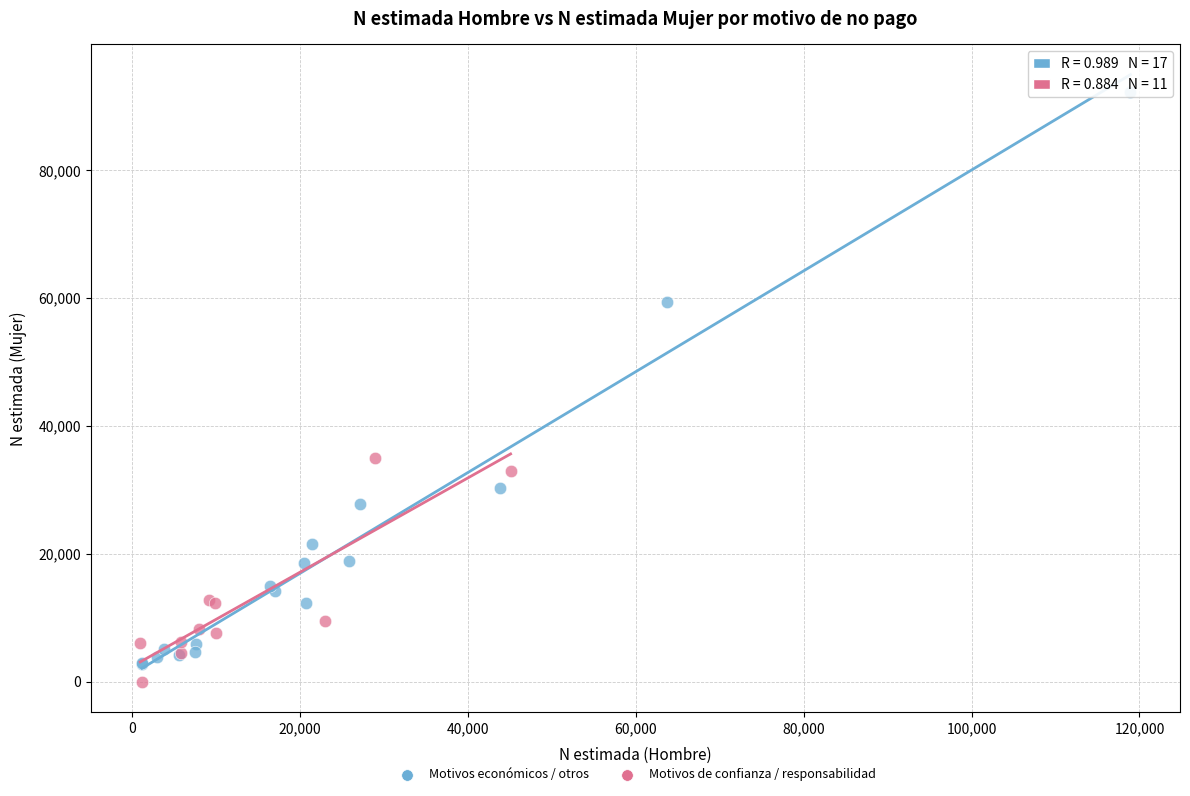

Which series contains the highest Y value?

Motivos económicos / otros